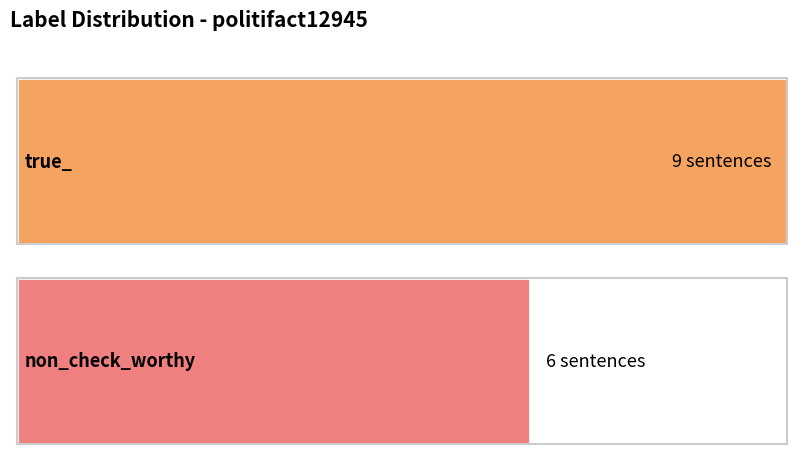

What is the spread (max minus min) of values at Count?

3